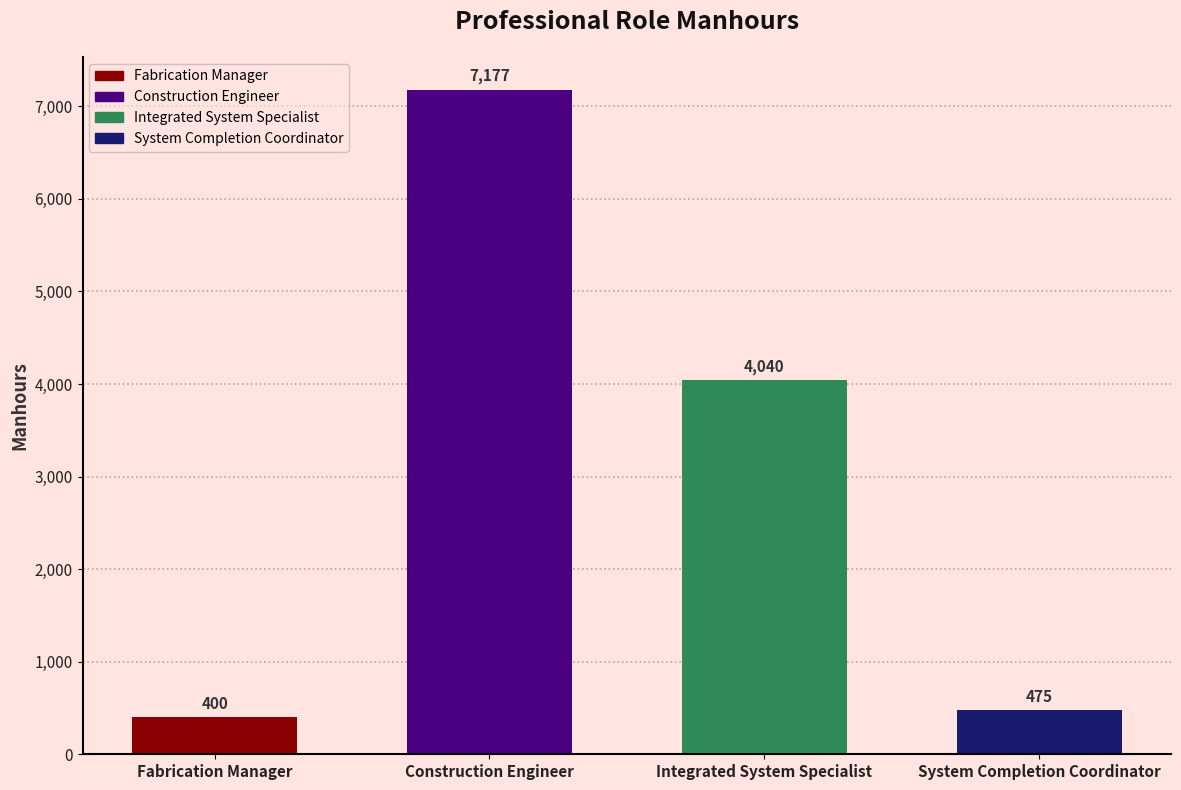

Is it true that the value at Integrated System Specialist is 4040?

True